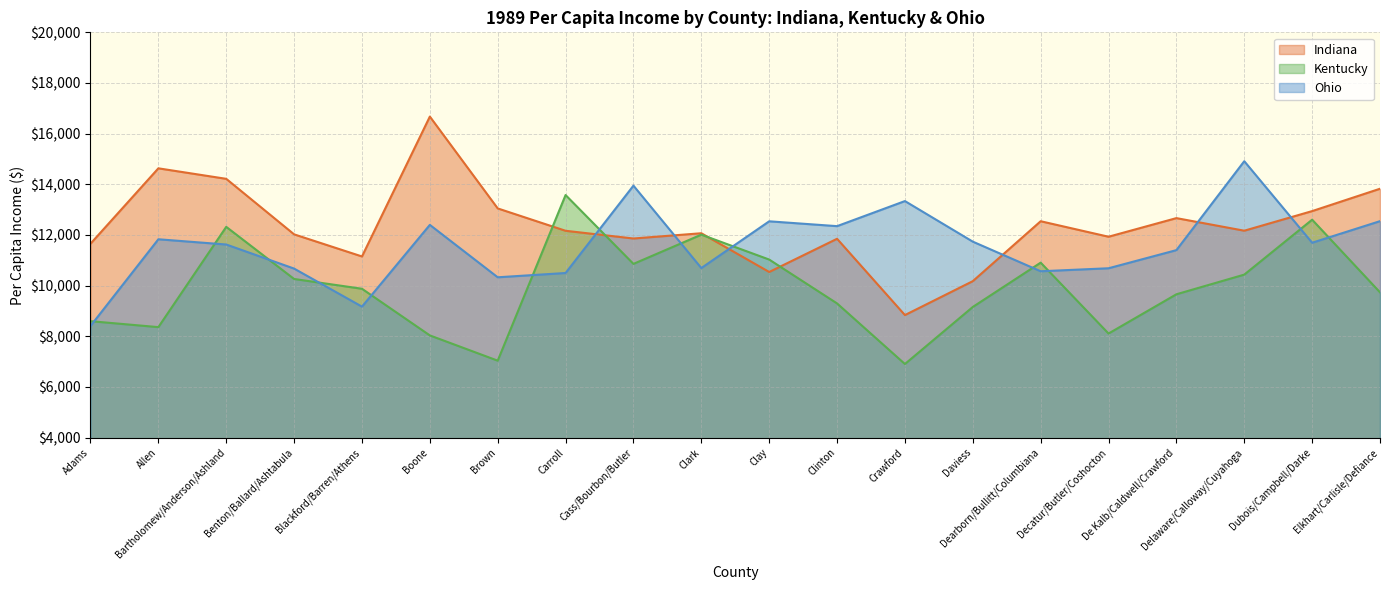

Reading left to right, what are all the values shown in this chart?

Indiana: Adams=11655	Allen=14631	Bartholomew/Anderson/Ashland=14216	Benton/Ballard/Ashtabula=12024	Blackford/Barren/Athens=11151	Boone=16674	Brown=13048	Carroll=12165	Cass/Bourbon/Butler=11860	Clark=12068	Clay=10538	Clinton=11849	Crawford=8837	Daviess=10176	Dearborn/Bullitt/Columbiana=12542	Decatur/Butler/Coshocton=11930	De Kalb/Caldwell/Crawford=12665	Delaware/Calloway/Cuyahoga=12168	Dubois/Campbell/Darke=12942	Elkhart/Carlisle/Defiance=13825
Kentucky: Adams=8596	Allen=8361	Bartholomew/Anderson/Ashland=12320	Benton/Ballard/Ashtabula=10262	Blackford/Barren/Athens=9876	Boone=8034	Brown=7037	Carroll=13576	Cass/Bourbon/Butler=10858	Clark=12012	Clay=11029	Clinton=9297	Crawford=6905	Daviess=9157	Dearborn/Bullitt/Columbiana=10907	Decatur/Butler/Coshocton=8108	De Kalb/Caldwell/Crawford=9658	Delaware/Calloway/Cuyahoga=10434	Dubois/Campbell/Darke=12603	Elkhart/Carlisle/Defiance=9735
Ohio: Adams=8407	Allen=11830	Bartholomew/Anderson/Ashland=11623	Benton/Ballard/Ashtabula=10672	Blackford/Barren/Athens=9170	Boone=12398	Brown=10329	Carroll=10498	Cass/Bourbon/Butler=13947	Clark=10693	Clay=12539	Clinton=12348	Crawford=13338	Daviess=11736	Dearborn/Bullitt/Columbiana=10567	Decatur/Butler/Coshocton=10685	De Kalb/Caldwell/Crawford=11401	Delaware/Calloway/Cuyahoga=14912	Dubois/Campbell/Darke=11693	Elkhart/Carlisle/Defiance=12545